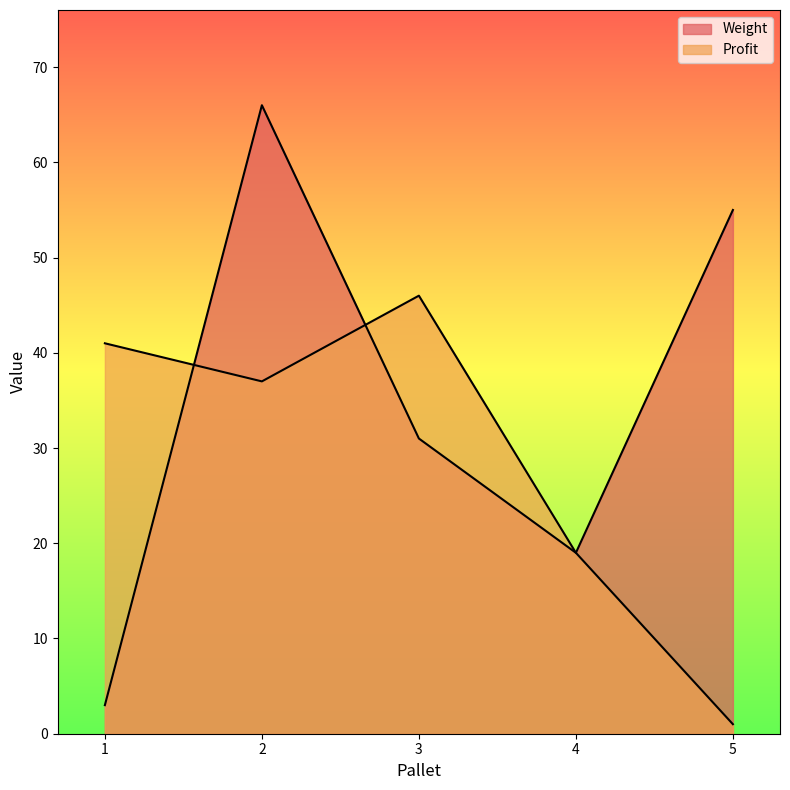

Count the number of categories in the chart.

5